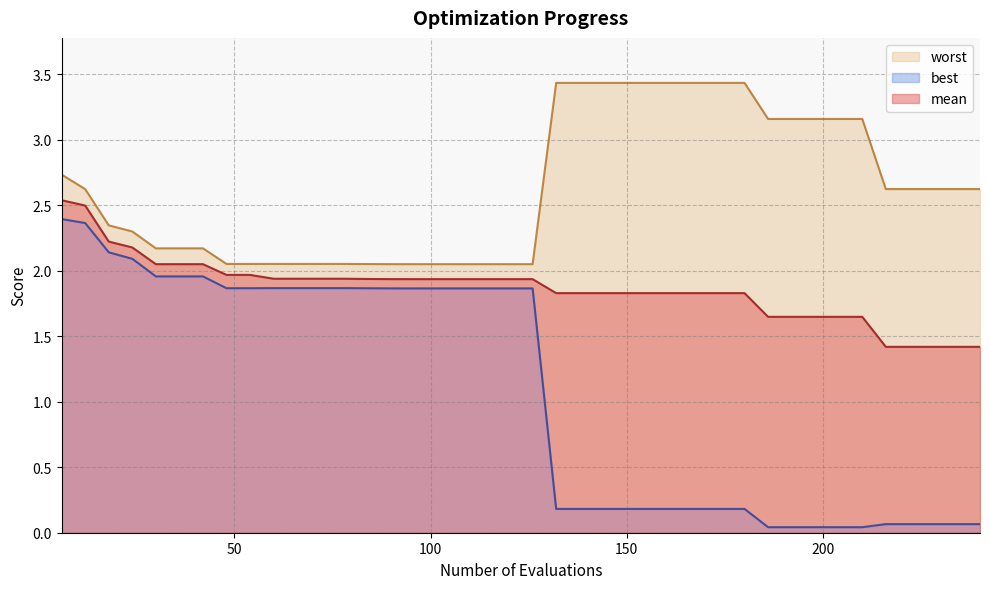

At which category is the sum across all series the highest?

6